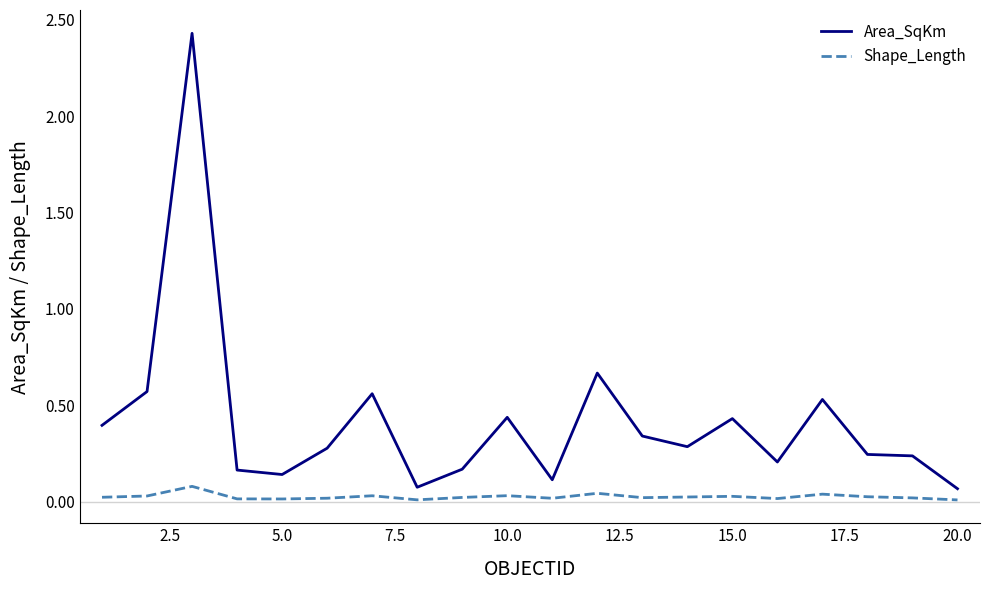

Rank the series by their average value, from highest to lowest.

Area_SqKm, Shape_Length